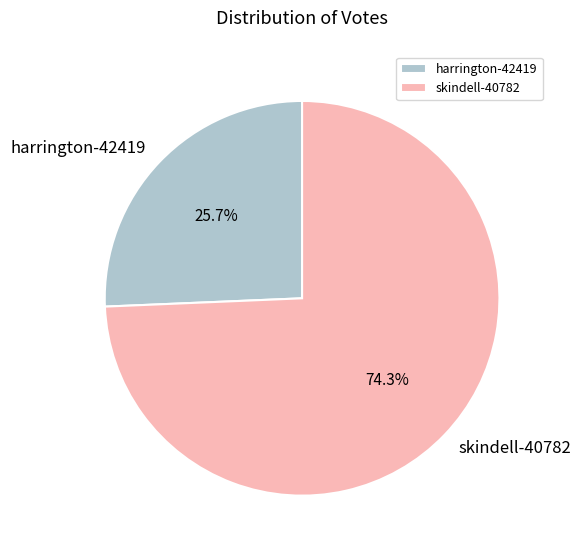

Which category has the smallest portion of the pie?

harrington-42419